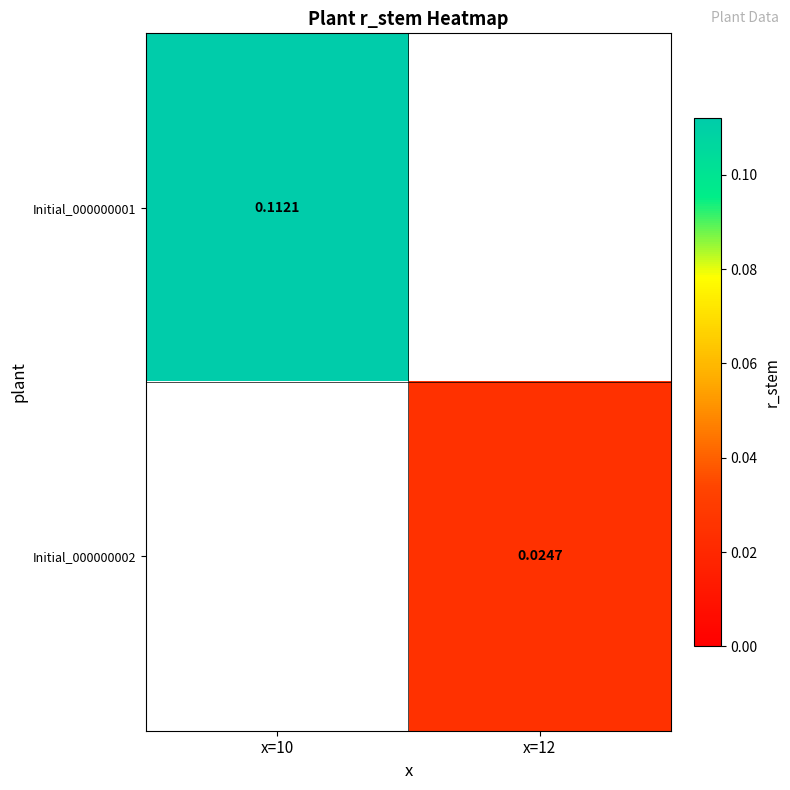

Is the value of Initial_000000002 at x=12 greater than the value of Initial_000000001 at x=10?

No